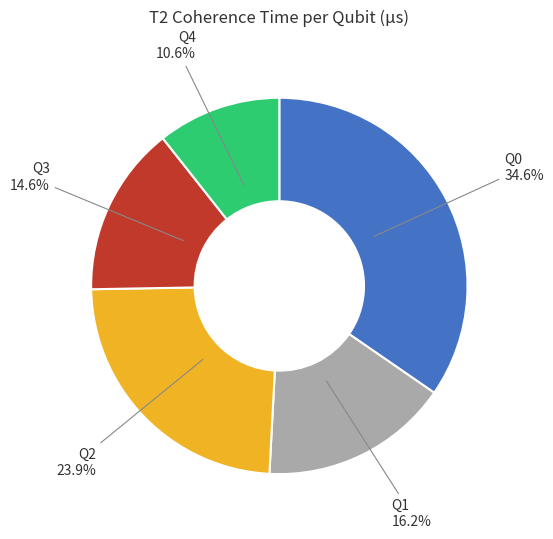

Is the sum of Q3 and Q2 greater than half?

No